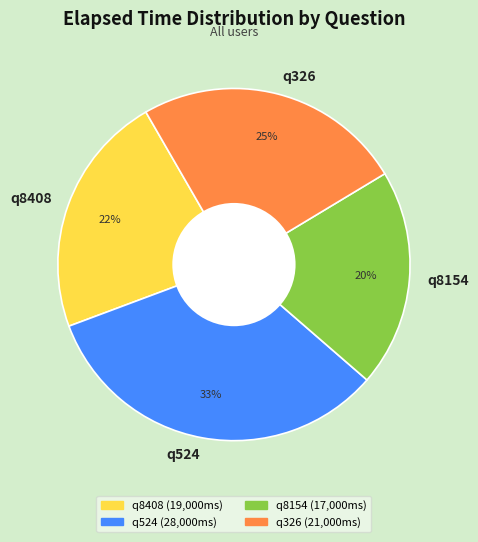

How many segments does this pie chart have?

4